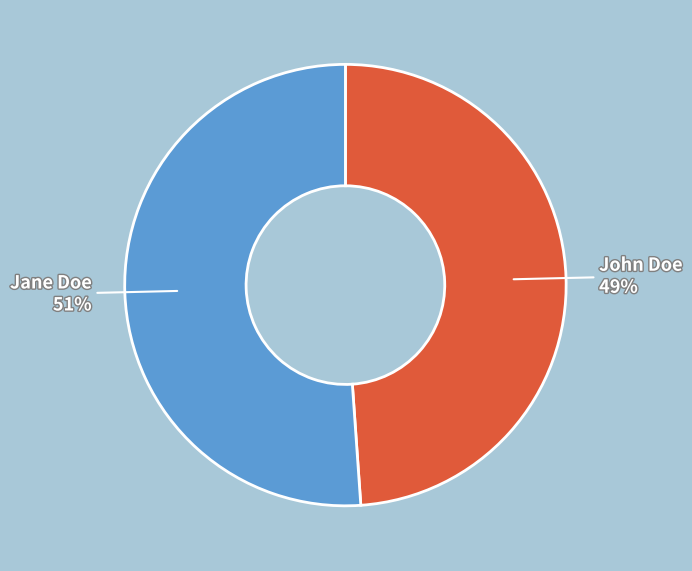

Does Jane Doe account for over 50% of the chart?

Yes